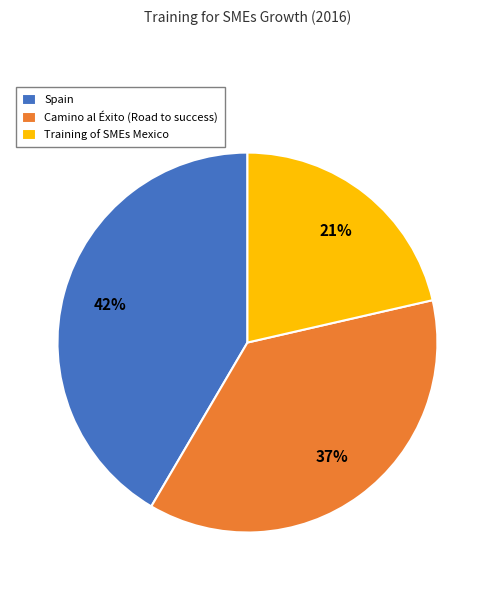

Which slice is the largest?

Spain